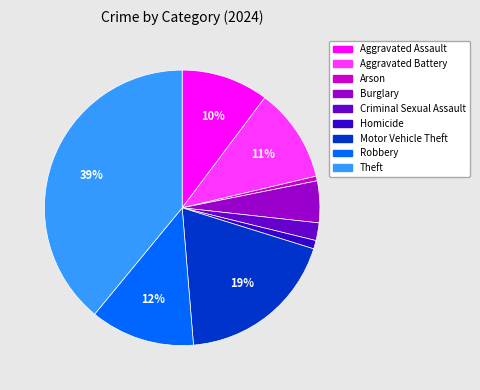

Which has a higher value, Homicide or Theft?

Theft